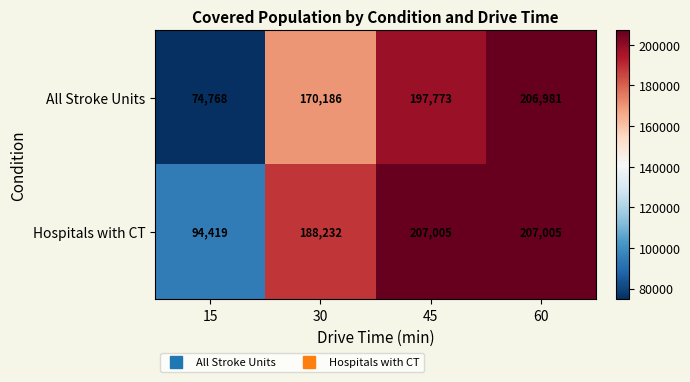

Which category has the lowest value in the All Stroke Units series?

15